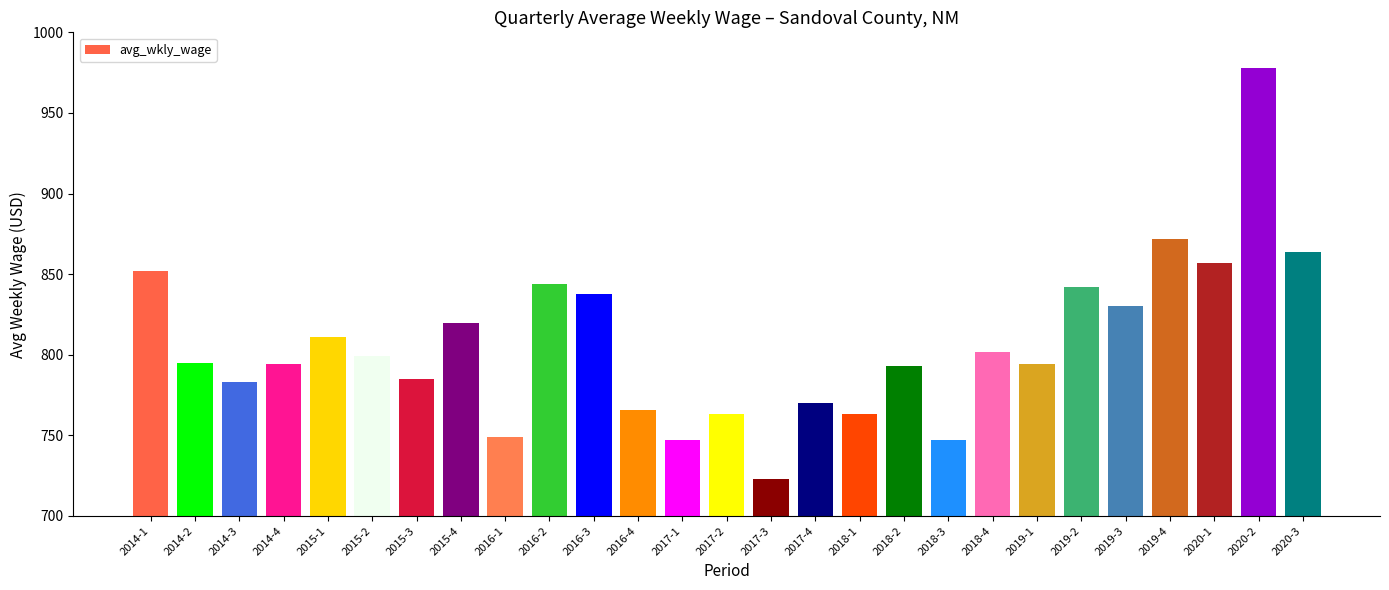

Read the value at 2016-1, to the nearest 50.

750